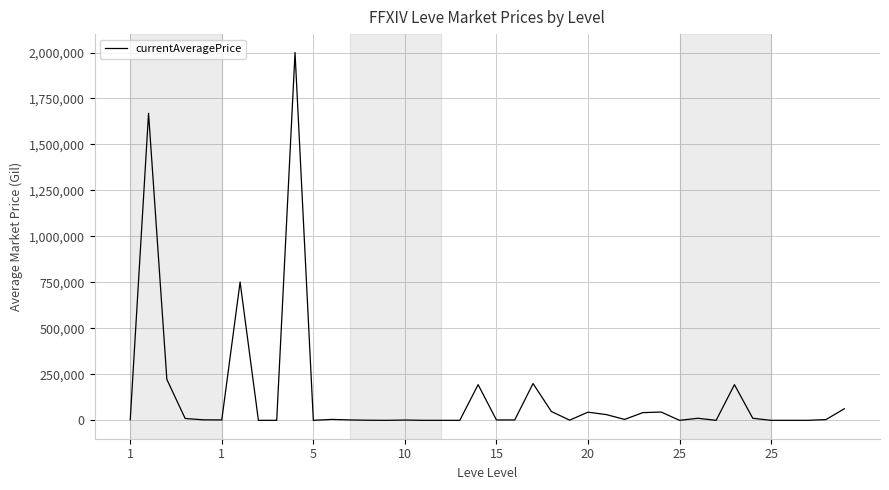

What is the difference between the maximum and minimum values?

2000000